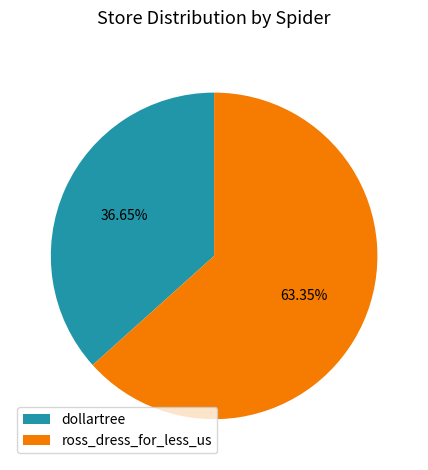

Is the sum of dollartree and ross_dress_for_less_us greater than half?

Yes